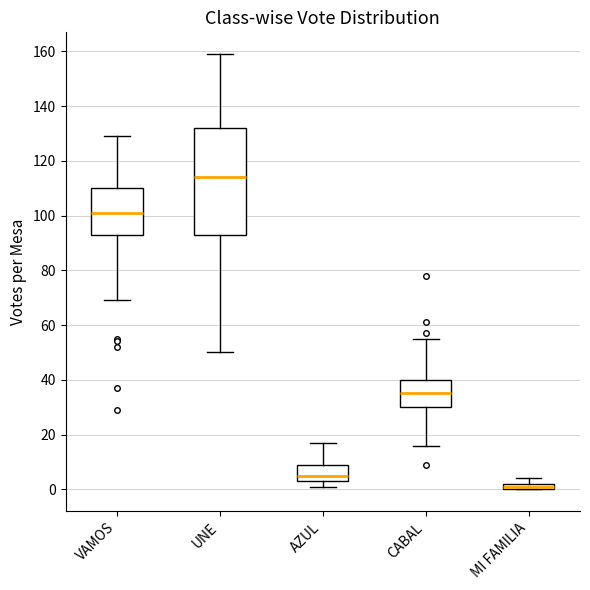

Comparing the boxes themselves (not the whiskers), which one is the tallest?

UNE